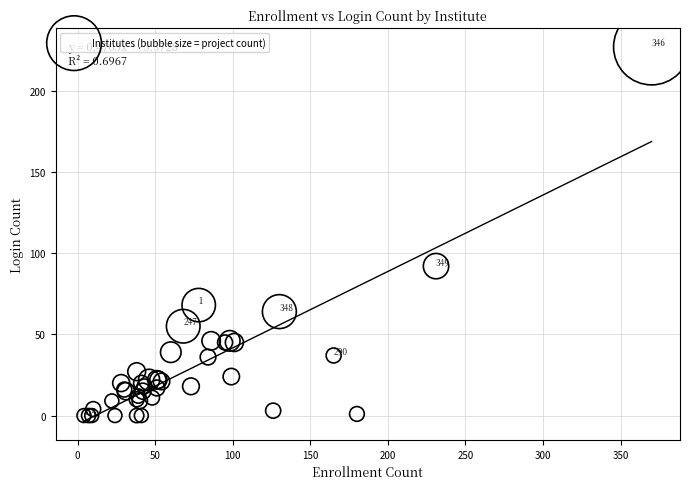

What Y value in the scatter plot is closest to 113?

92